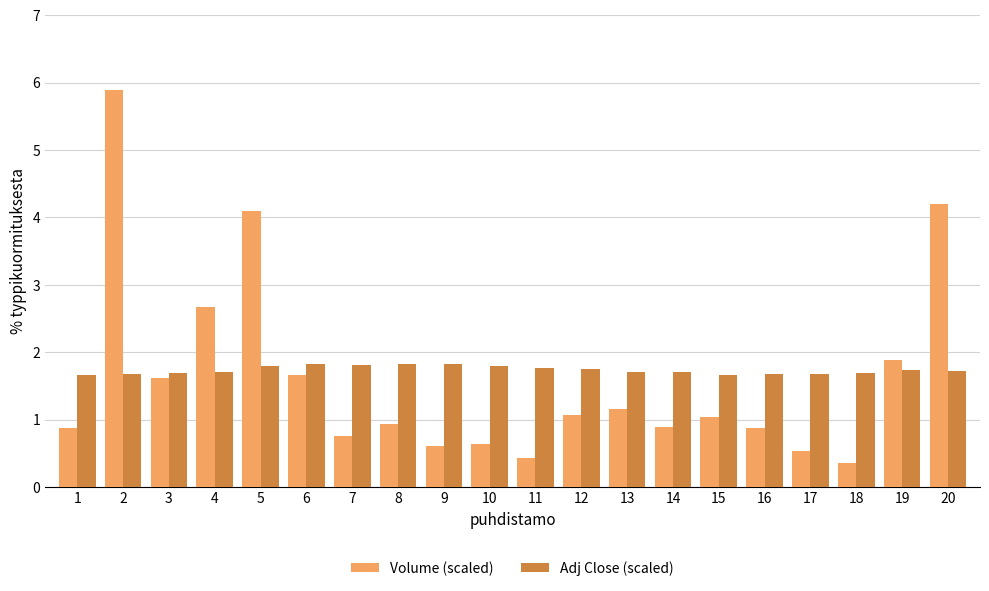

Rank the series by their maximum value, from highest to lowest.

Volume (scaled), Adj Close (scaled)